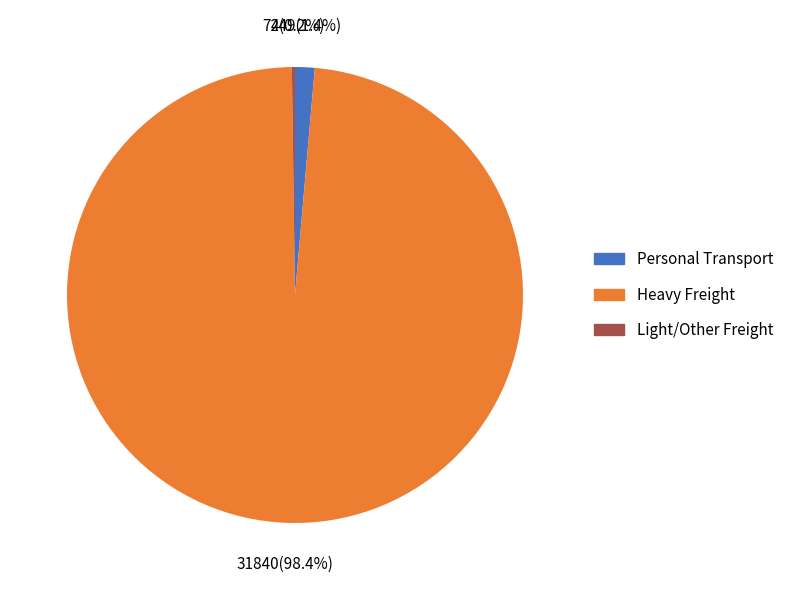

Is there a majority slice in this chart?

Yes